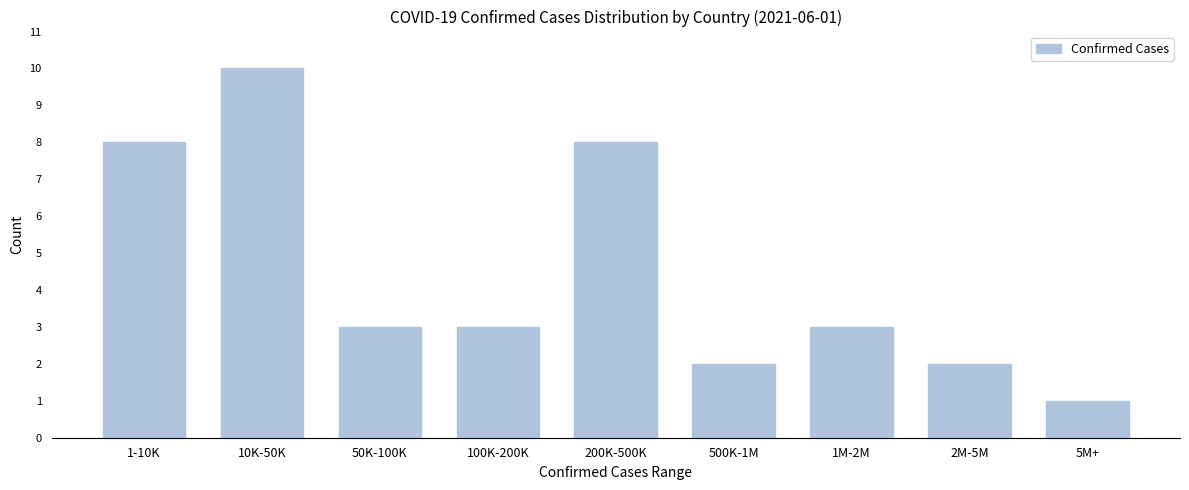

Reading left to right, what are all the values shown in this chart?

8	10	3	3	8	2	3	2	1